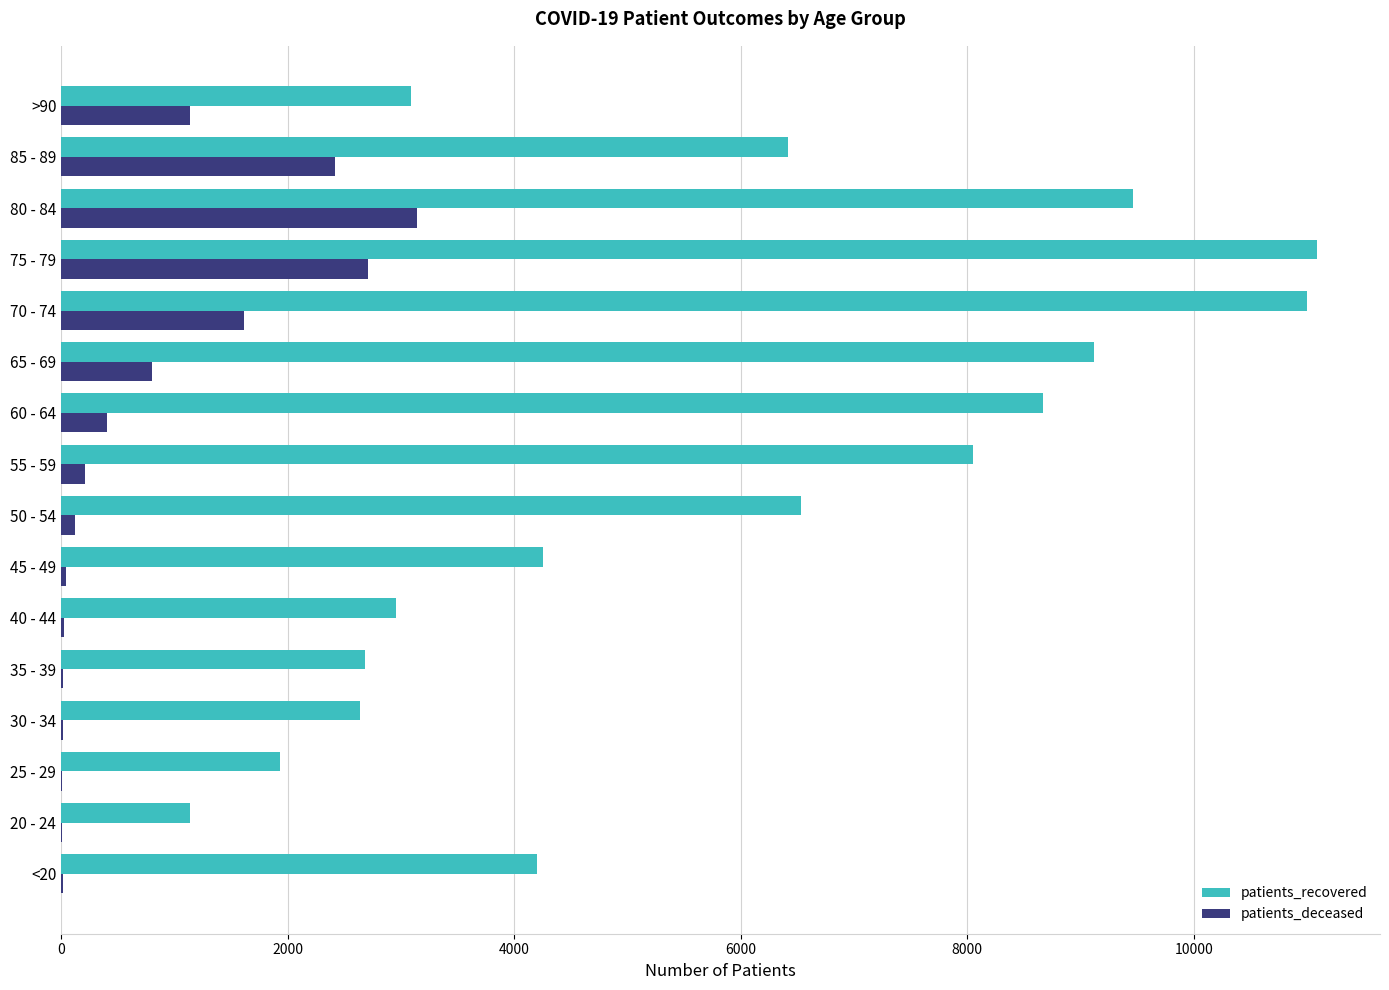

What is the sum of all patients_recovered values?

93251